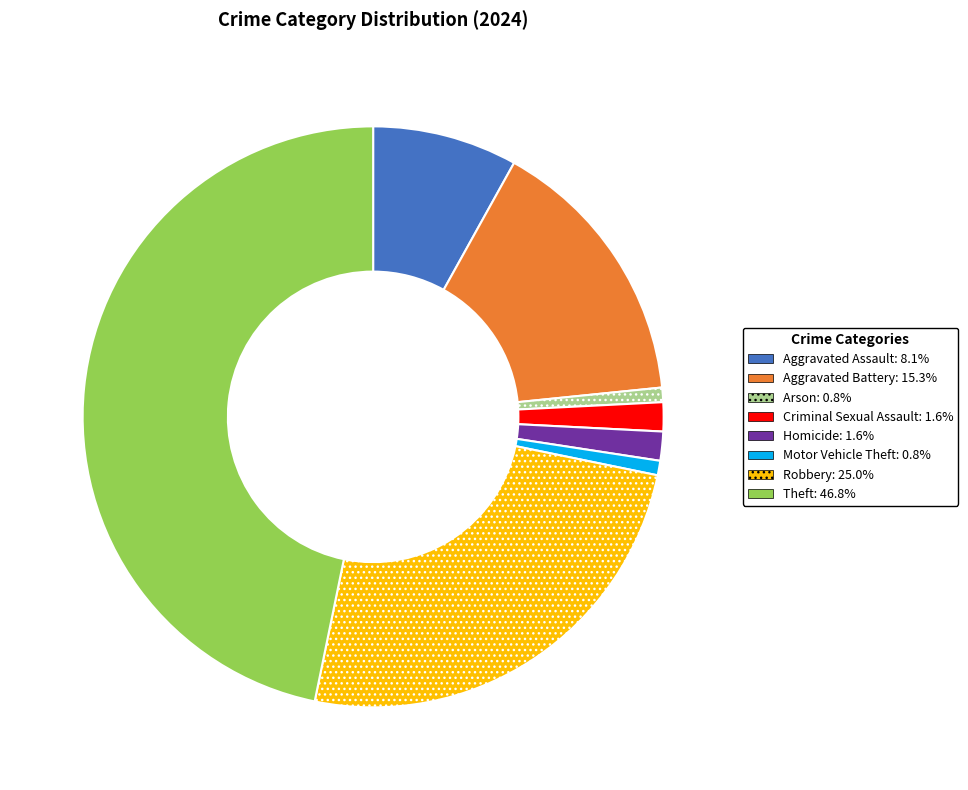

Which slice is the largest?

Theft